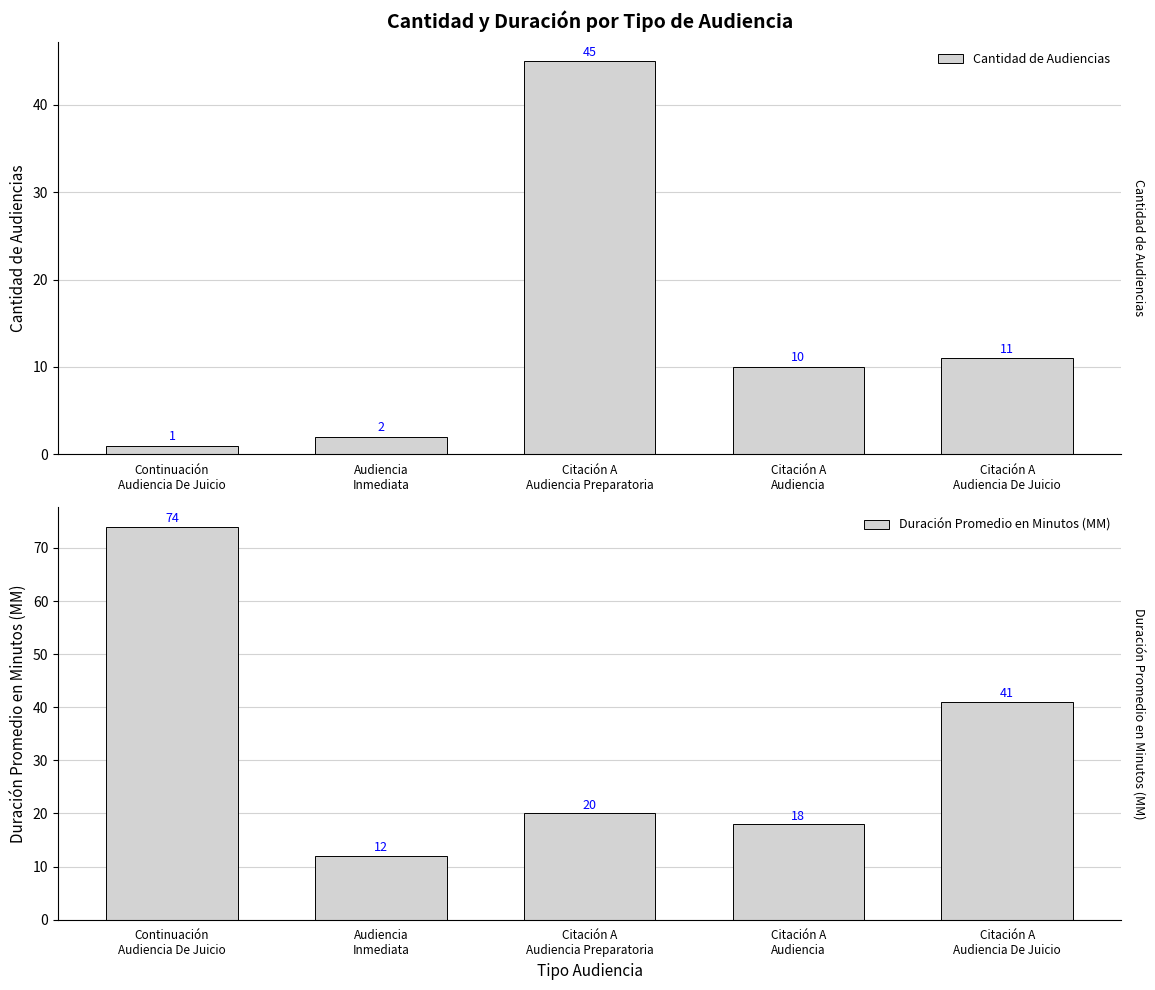

What is the difference between the maximum and minimum values in the Duración Promedio en Minutos (MM) series?

62